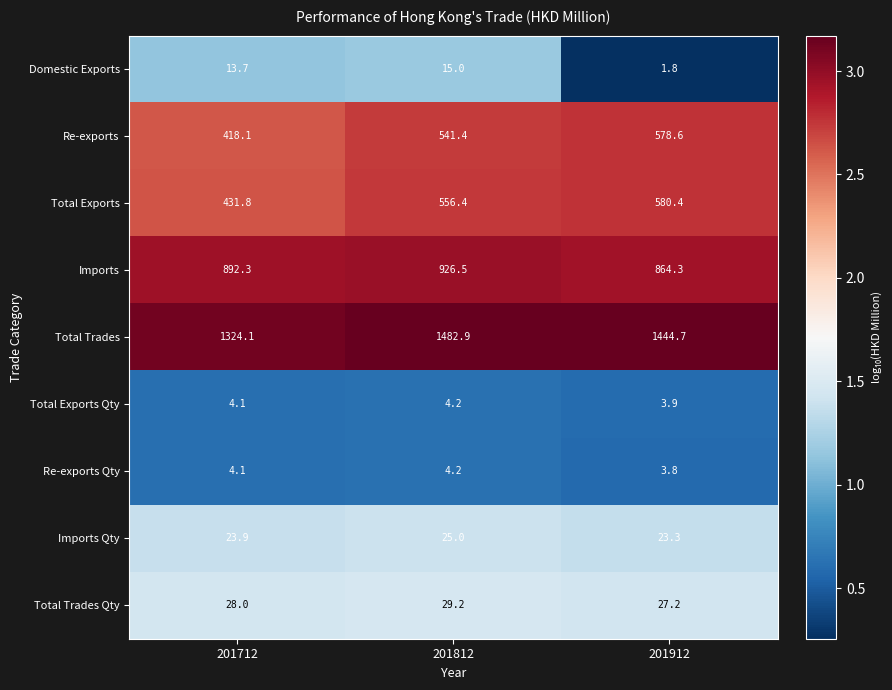

Which series has the widest spread of values?

Re-exports